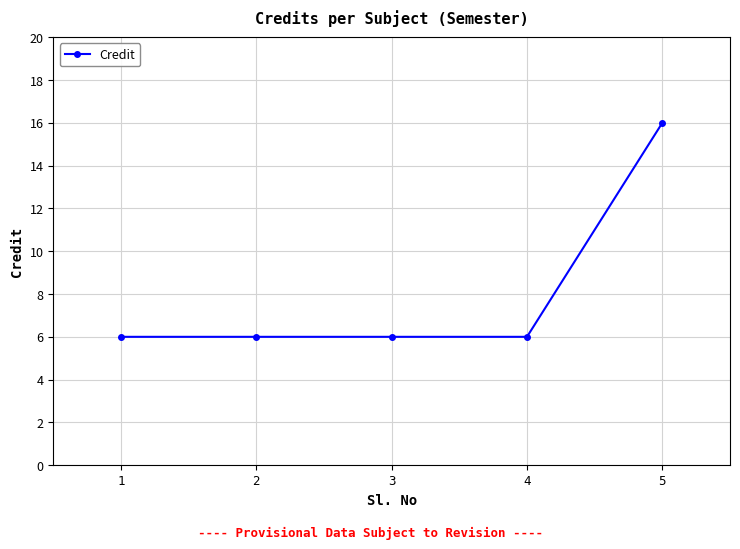

True or false: the data shows 3 at 4.

False